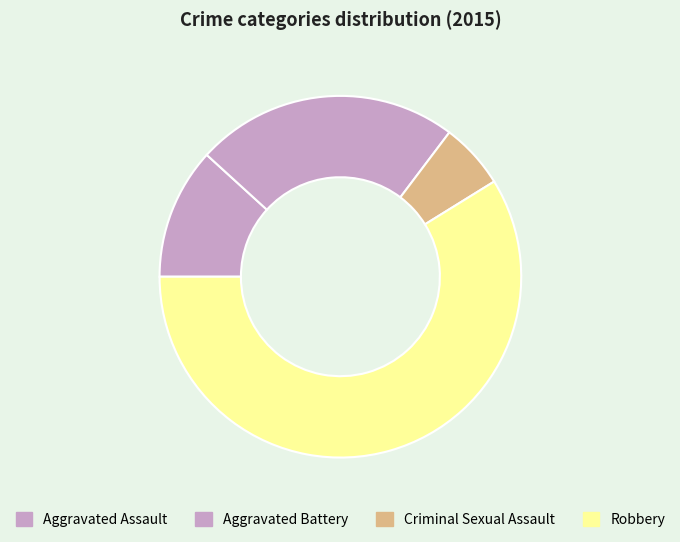

To the nearest percent, what is the difference between the largest and smallest slice percentages?

53%